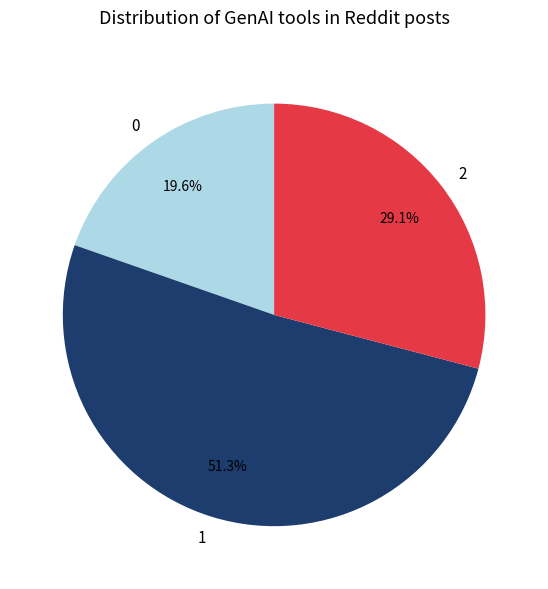

How many segments does this pie chart have?

3